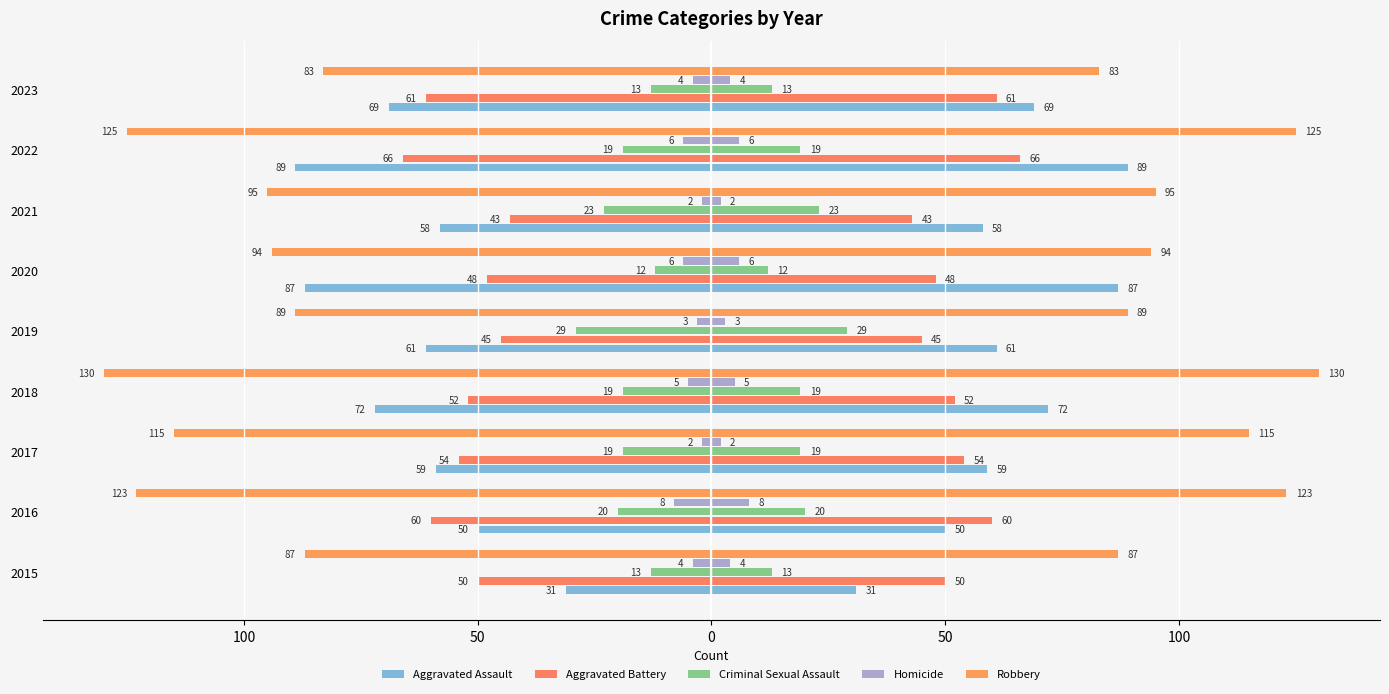

What is the value of the Robbery bar at the 3rd from the left?

-115